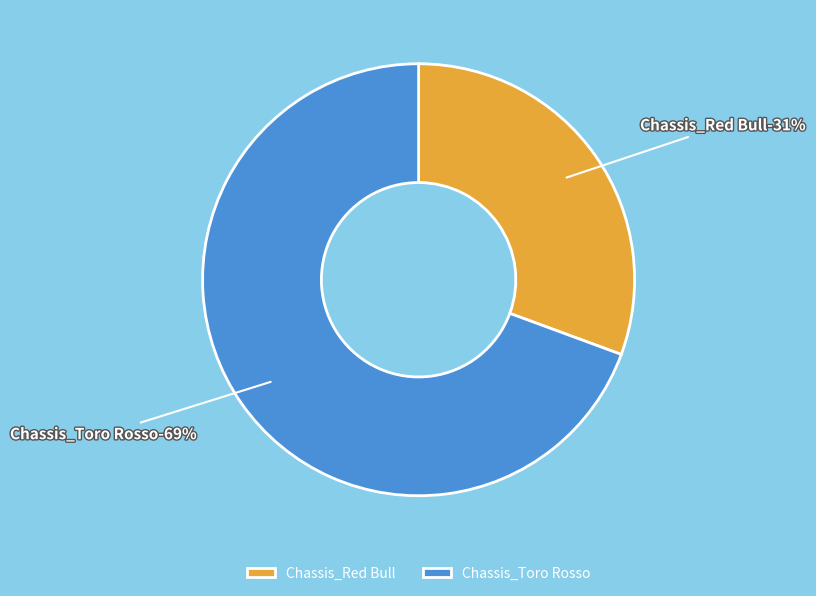

Does any single category account for the majority?

Yes